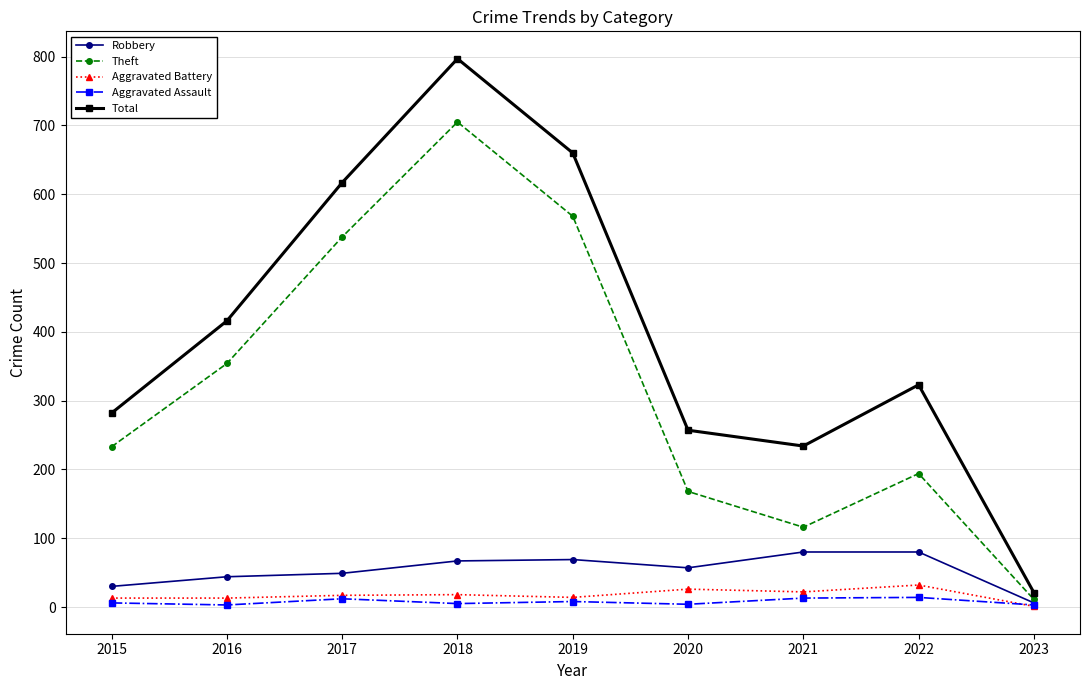

True or false: Theft and Aggravated Battery cross at least once.

False